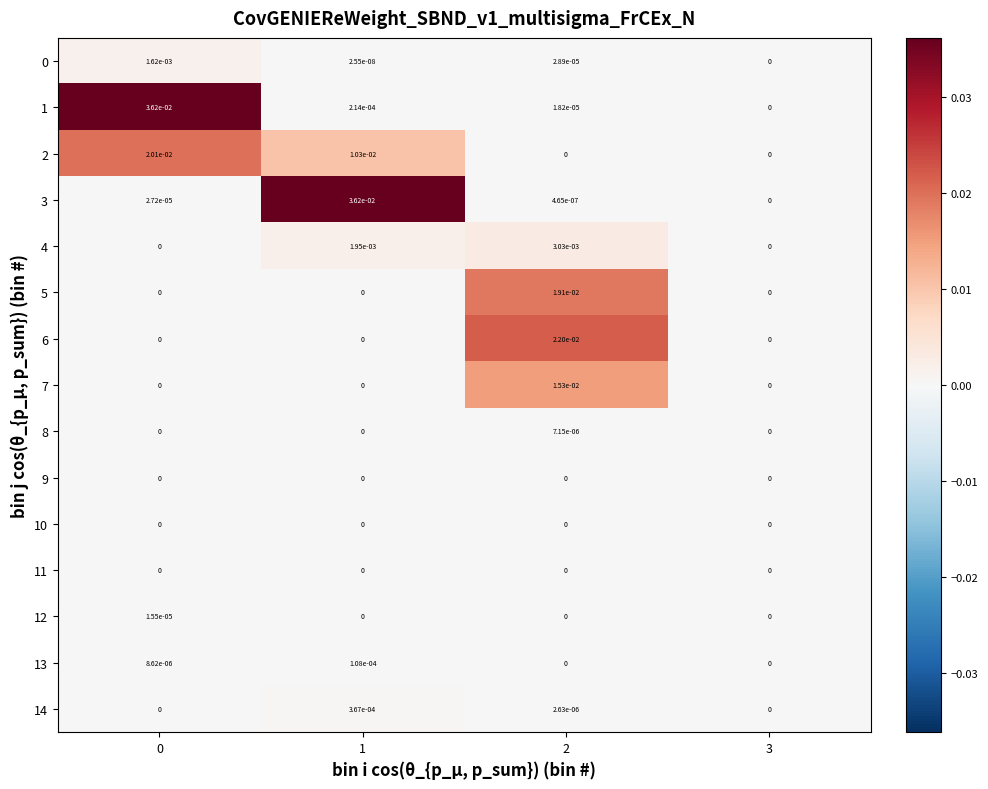

True or false: 13 has a value of 0.0 at 0.

True